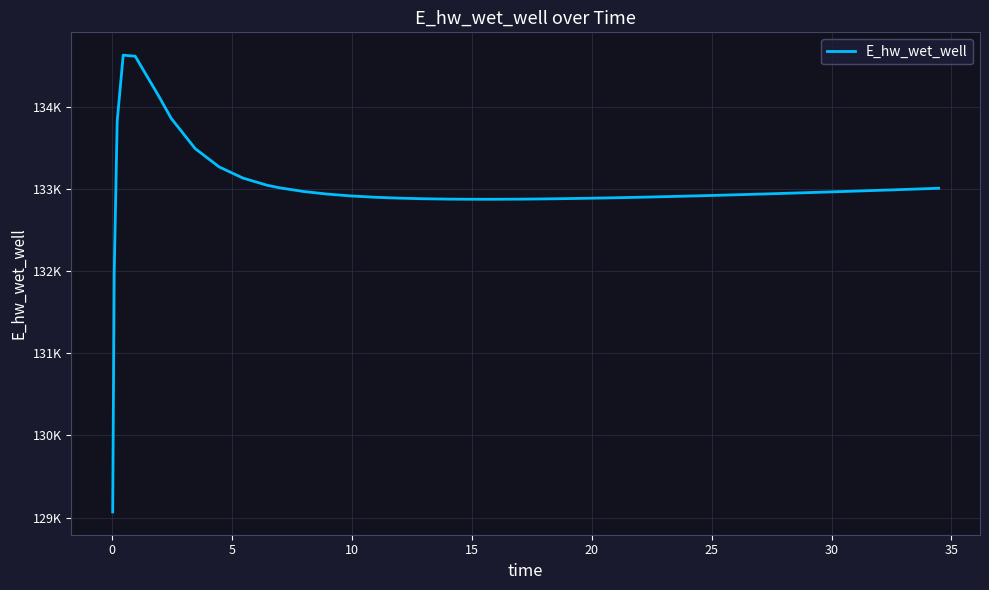

Does the chart have visible grid lines?

Yes